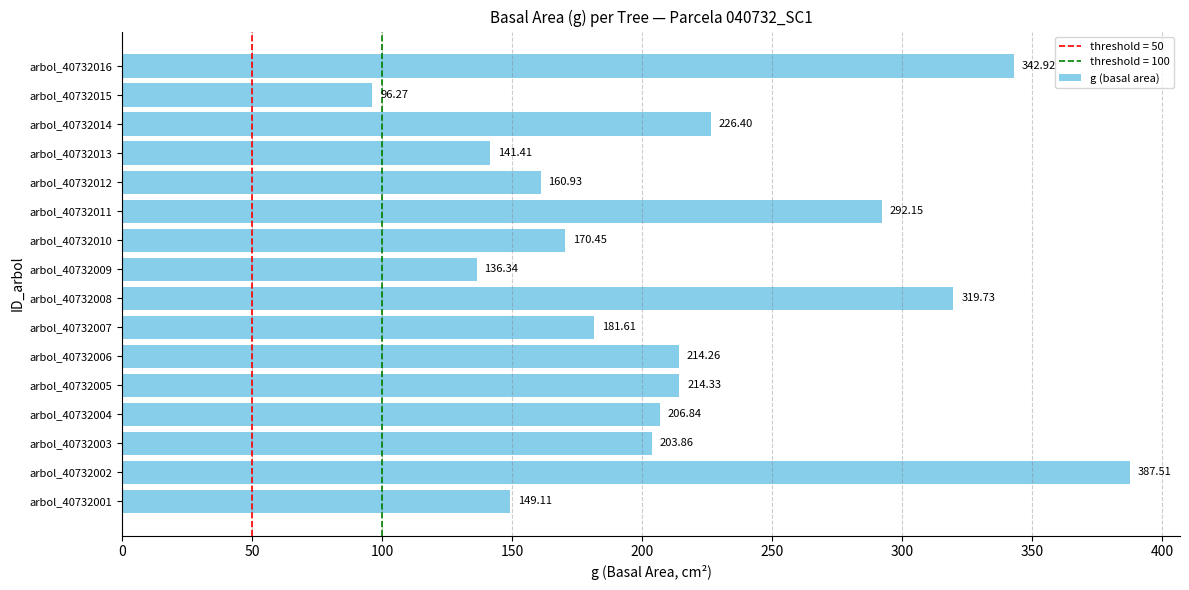

What is the difference between the values at arbol_40732013 and arbol_40732001?

7.7